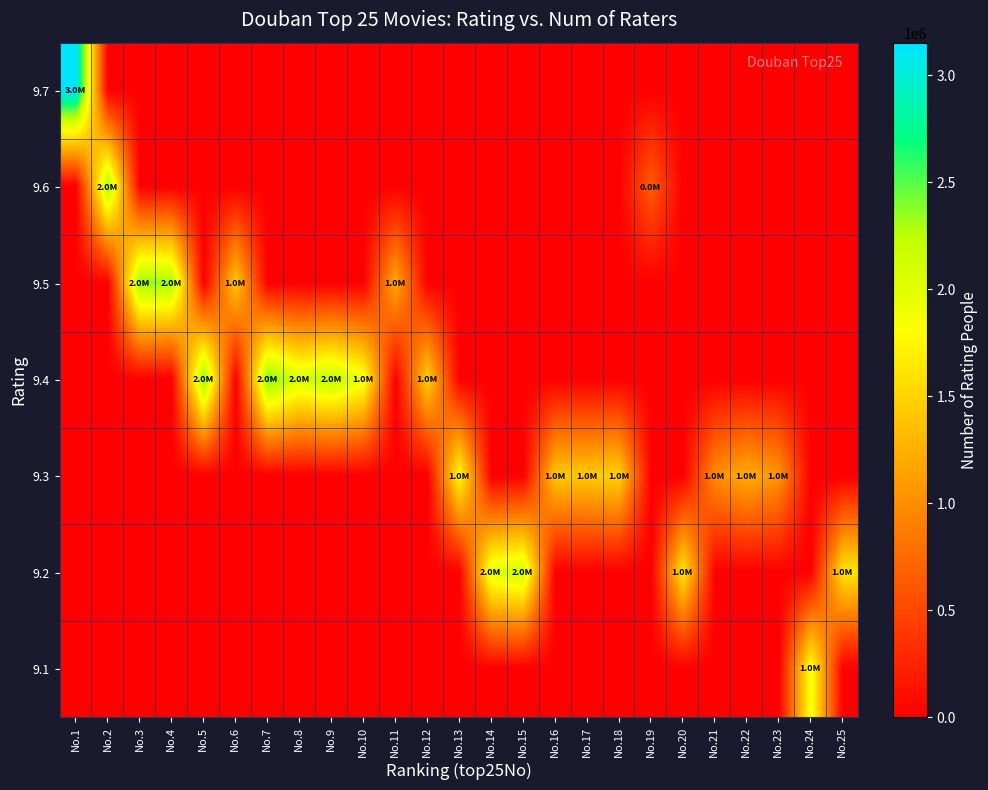

What is the spread (max minus min) of values at No.1?

3152909